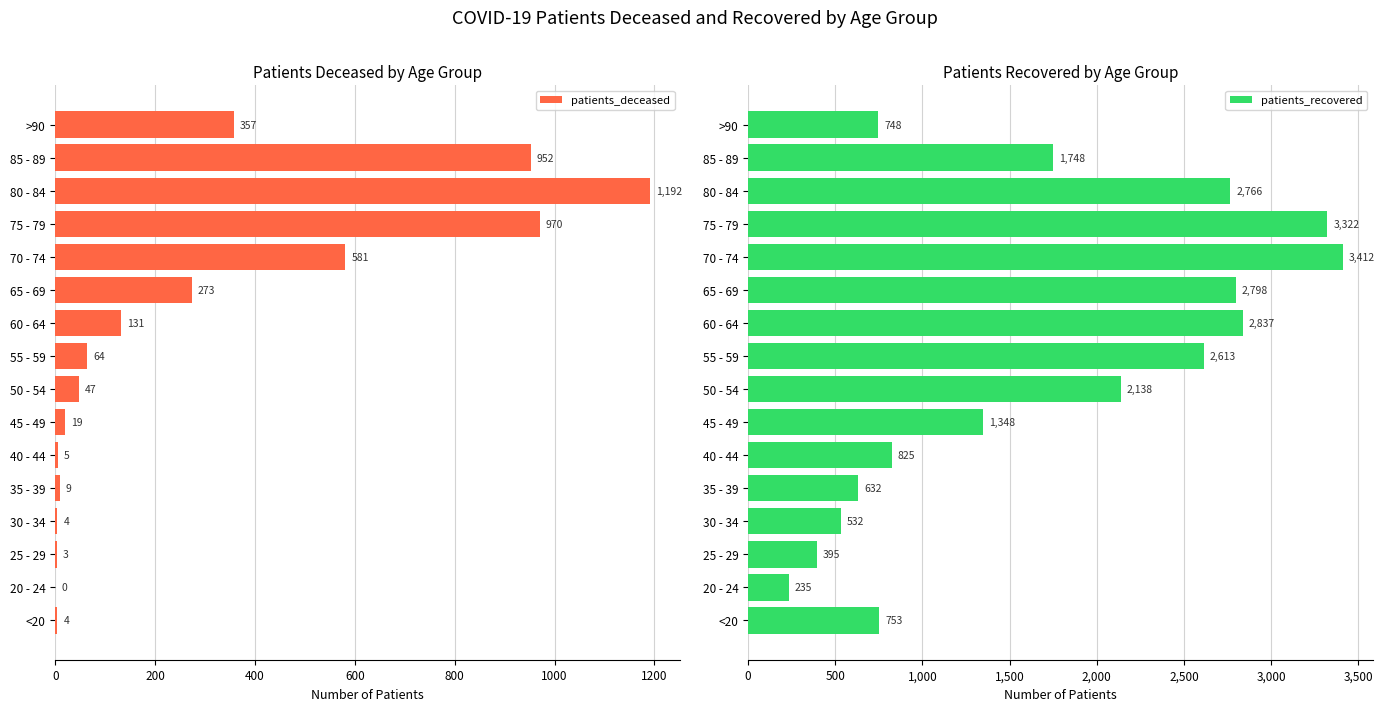

True or false: patients_recovered has a value of 56 at 20 - 24.

False